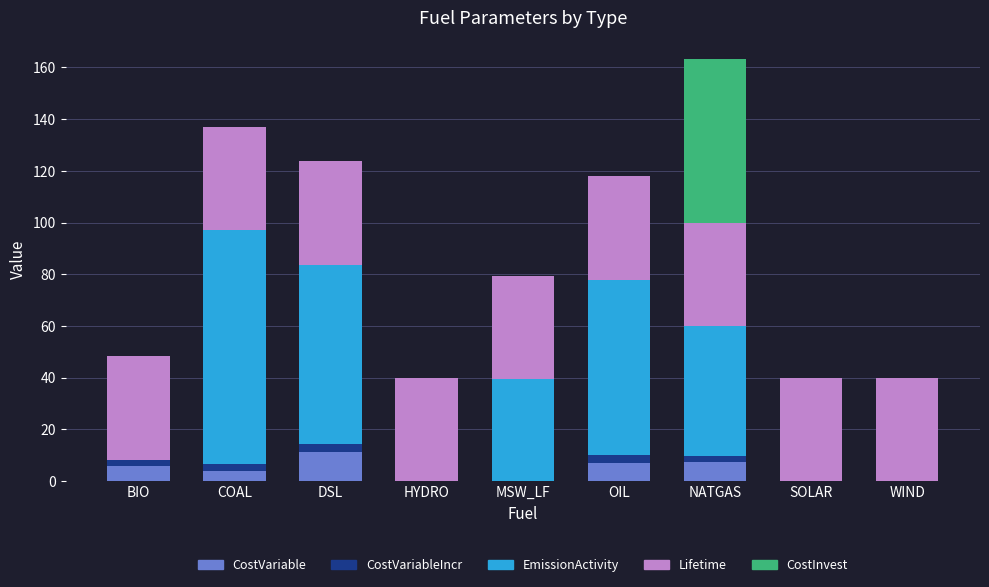

Is it true that CostVariable equals 5.7 at BIO?

True